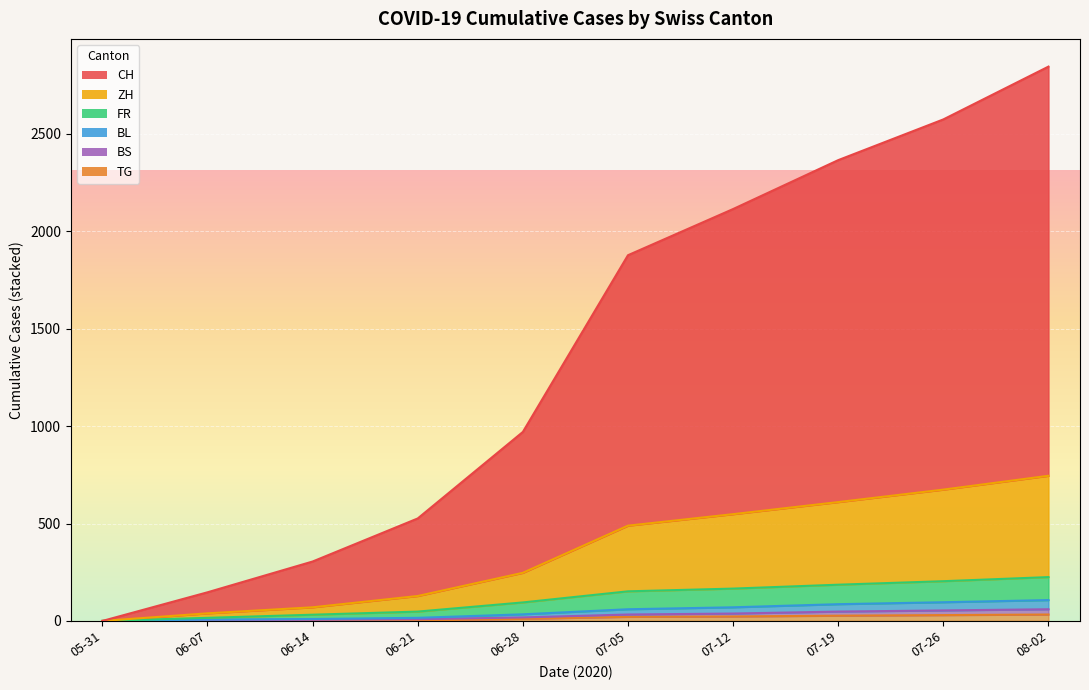

What are all the series names shown in the legend?

CH, ZH, FR, BL, BS, TG